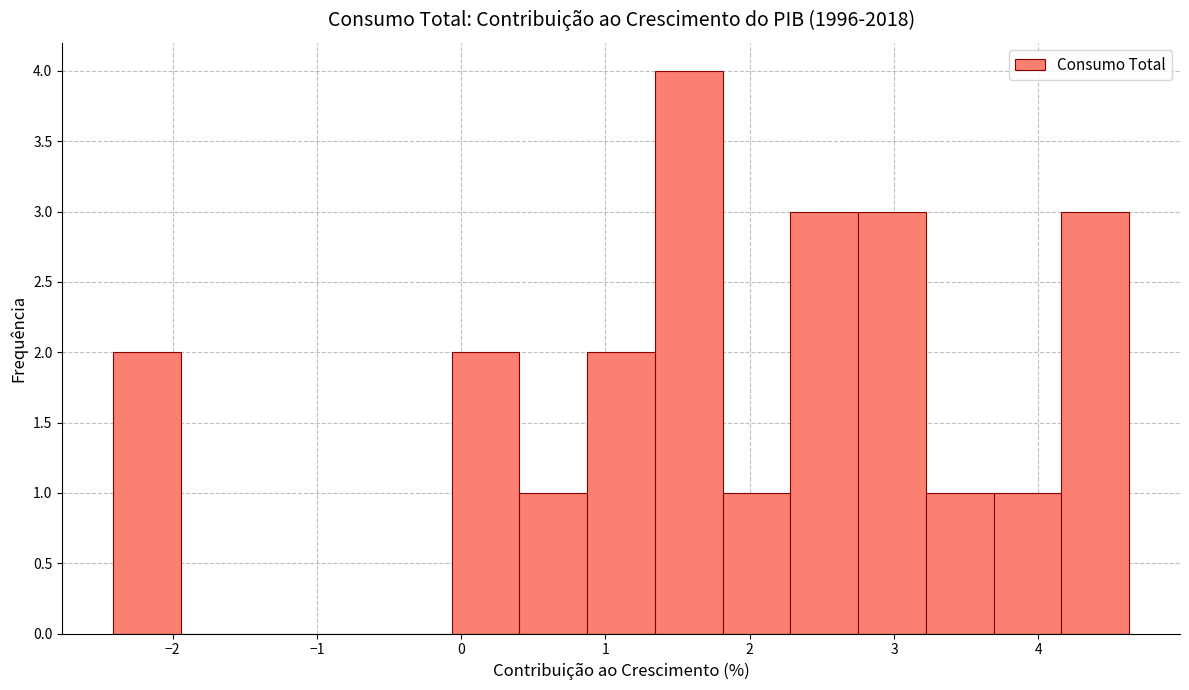

How tall is the bar that spans 4.2 to 4.6 on the x-axis? Neither the bar edges nor the heights are printed on the chart, so give them approximately, as read against the axes.

3